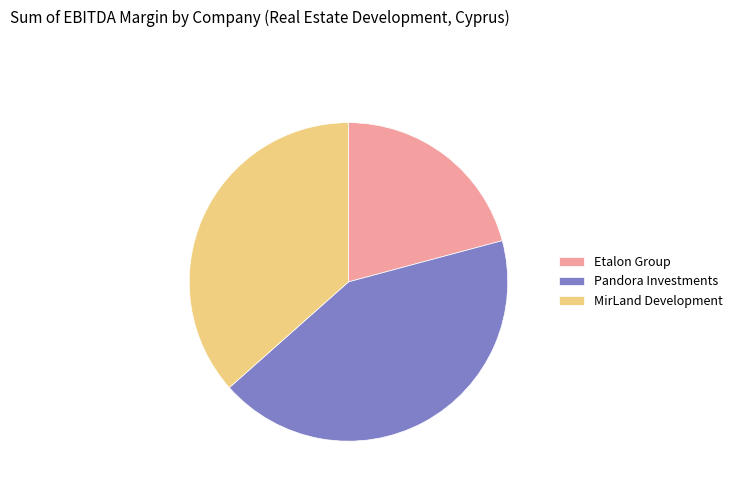

True or false: Pandora Investments accounts for 43% of the total.

True